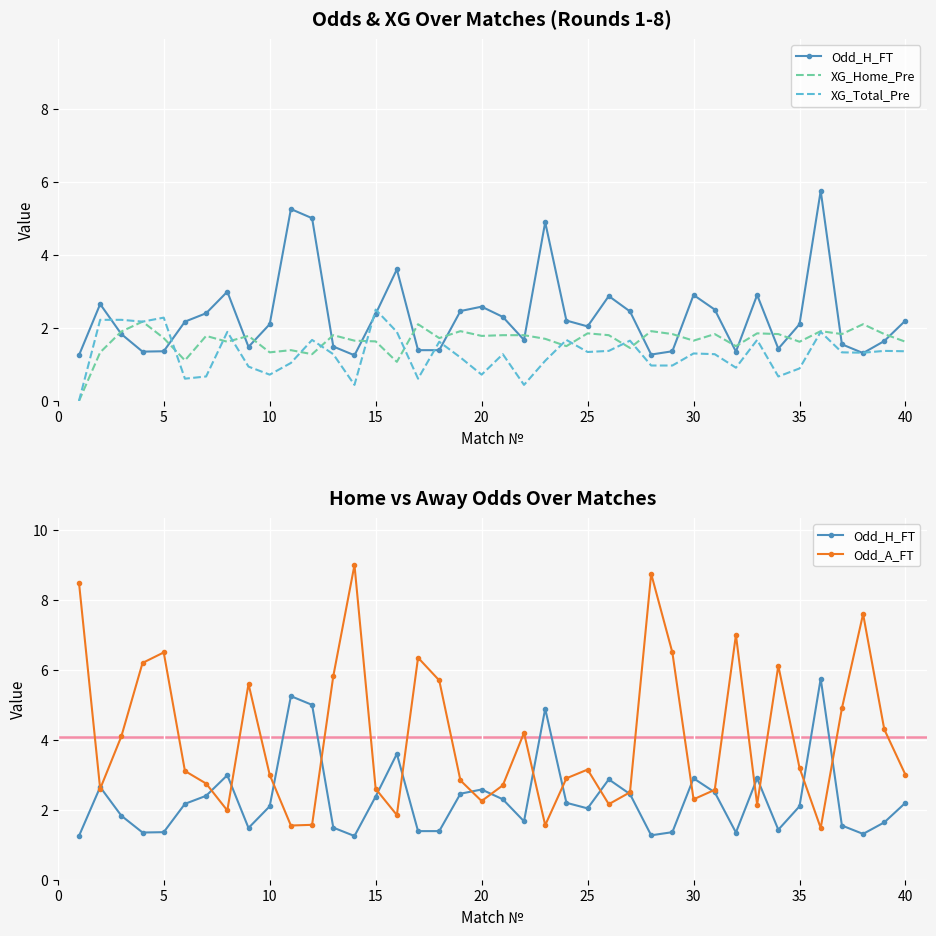

Reading left to right, what are all the values shown in this chart?

Odd_H_FT: 1.2	2.6	1.8	1.4	1.4	2.2	2.4	3.0	1.5	2.1	5.2	5.0	1.5	1.2	2.4	3.6	1.4	1.4	2.5	2.6	2.3	1.7	4.9	2.2	2.0	2.9	2.5	1.3	1.4	2.9	2.5	1.4	2.9	1.4	2.1	5.8	1.6	1.3	1.6	2.2
XG_Home_Pre: 0.0	1.3	1.9	2.2	1.7	1.1	1.8	1.6	1.8	1.3	1.4	1.3	1.8	1.6	1.6	1.1	2.1	1.7	1.9	1.8	1.8	1.8	1.7	1.5	1.9	1.8	1.4	1.9	1.8	1.6	1.8	1.5	1.9	1.8	1.6	1.9	1.8	2.1	1.8	1.6
XG_Total_Pre: 0.0	2.2	2.2	2.2	2.3	0.6	0.7	1.9	0.9	0.7	1.0	1.7	1.3	0.4	2.5	1.9	0.6	1.6	1.2	0.7	1.3	0.4	1.1	1.7	1.3	1.4	1.6	1.0	1.0	1.3	1.3	0.9	1.7	0.7	0.9	1.9	1.3	1.3	1.4	1.4
Odd_A_FT: 8.5	2.6	4.1	6.2	6.5	3.1	2.8	2.0	5.6	3.0	1.6	1.6	5.8	9.0	2.6	1.9	6.3	5.7	2.8	2.2	2.7	4.2	1.6	2.9	3.1	2.2	2.5	8.8	6.5	2.3	2.6	7.0	2.1	6.1	3.2	1.5	4.9	7.6	4.3	3.0